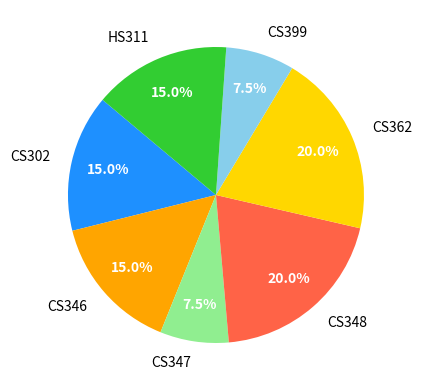

Is there a majority slice in this chart?

No